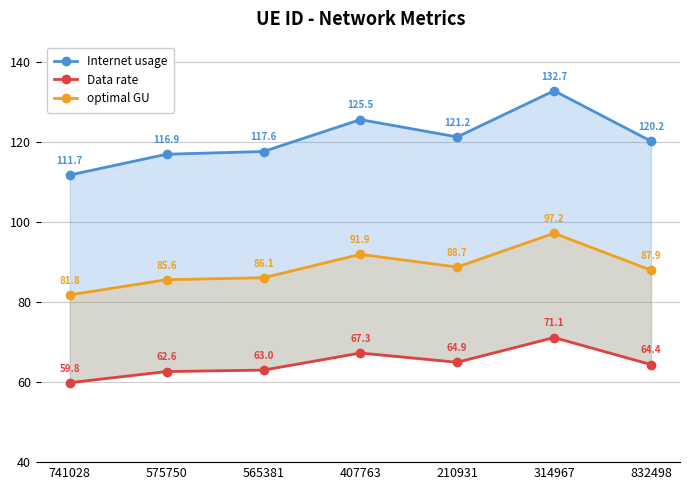

What is the label of the 7th point from the left?

832498